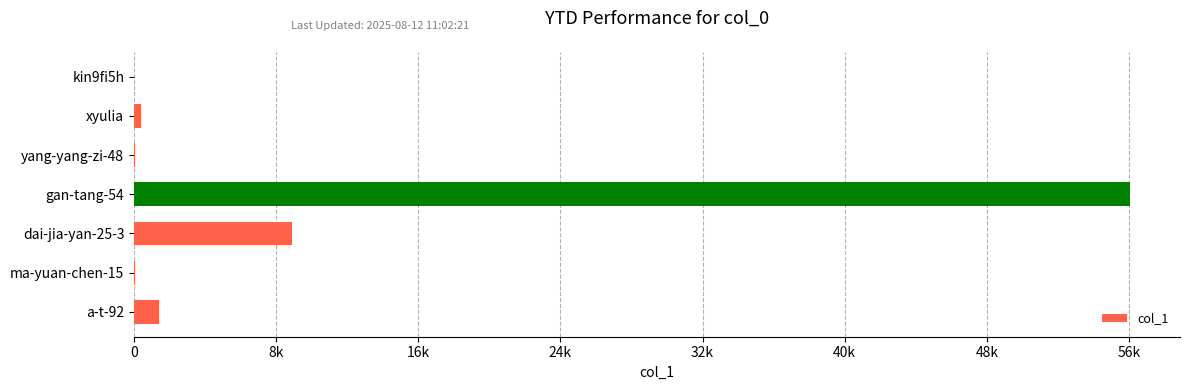

How many distinct data groups are displayed?

1